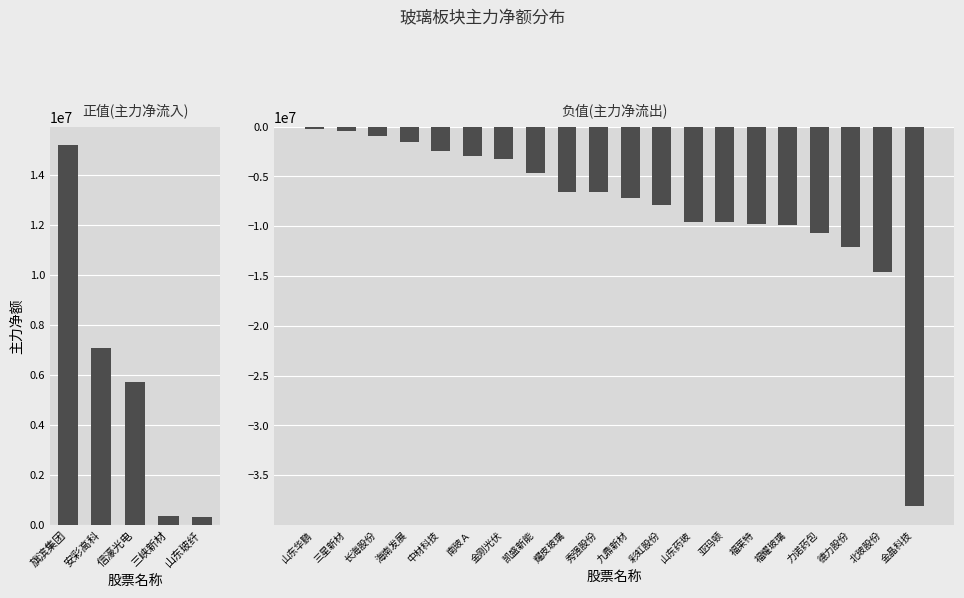

Does the chart contain any negative values?

Yes